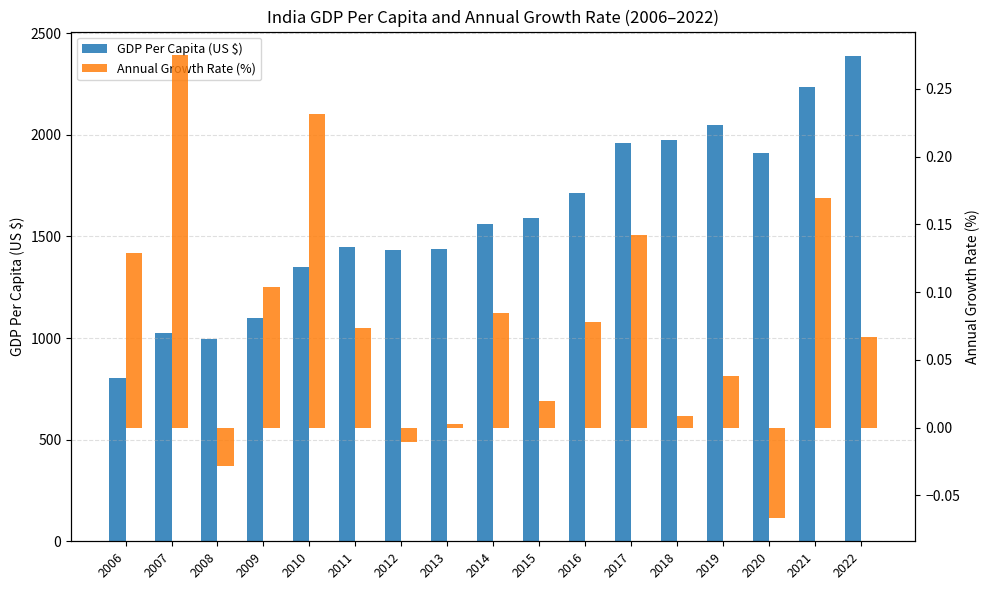

What is the value of the GDP Per Capita (US $) bar at the 3rd from the left?

994.0